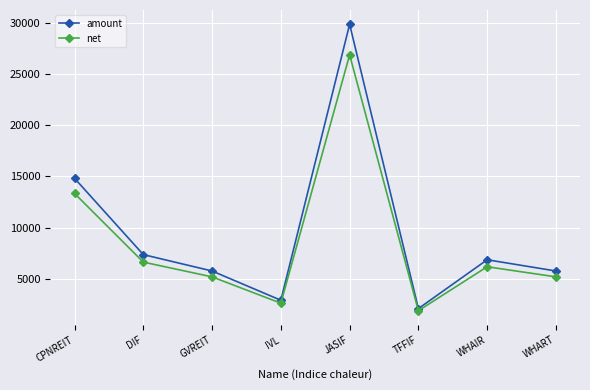

How many series are shown in this chart?

2